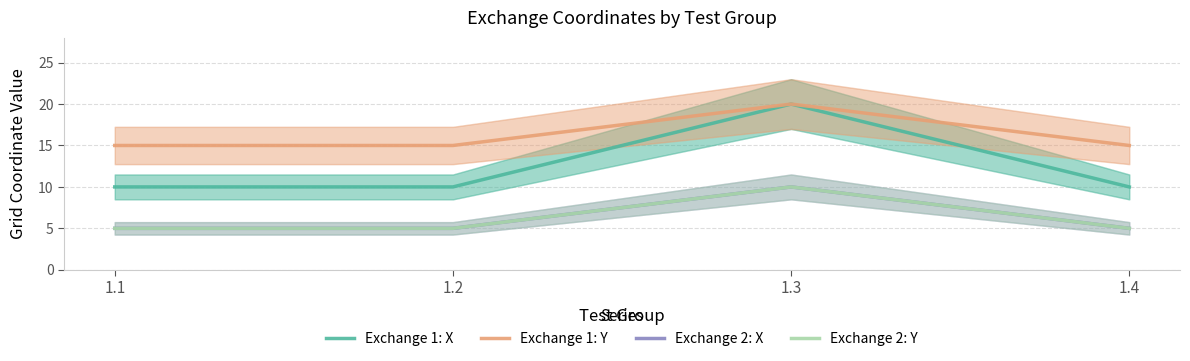

What are all the series names shown in the legend?

Exchange 1: X, Exchange 1: Y, Exchange 2: X, Exchange 2: Y